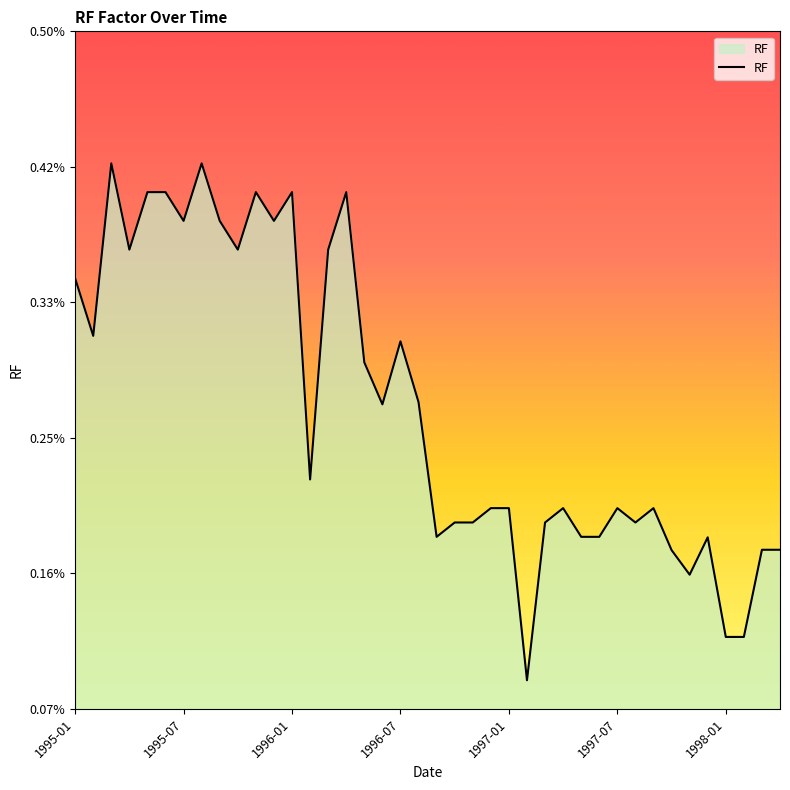

Does the chart have visible grid lines?

No